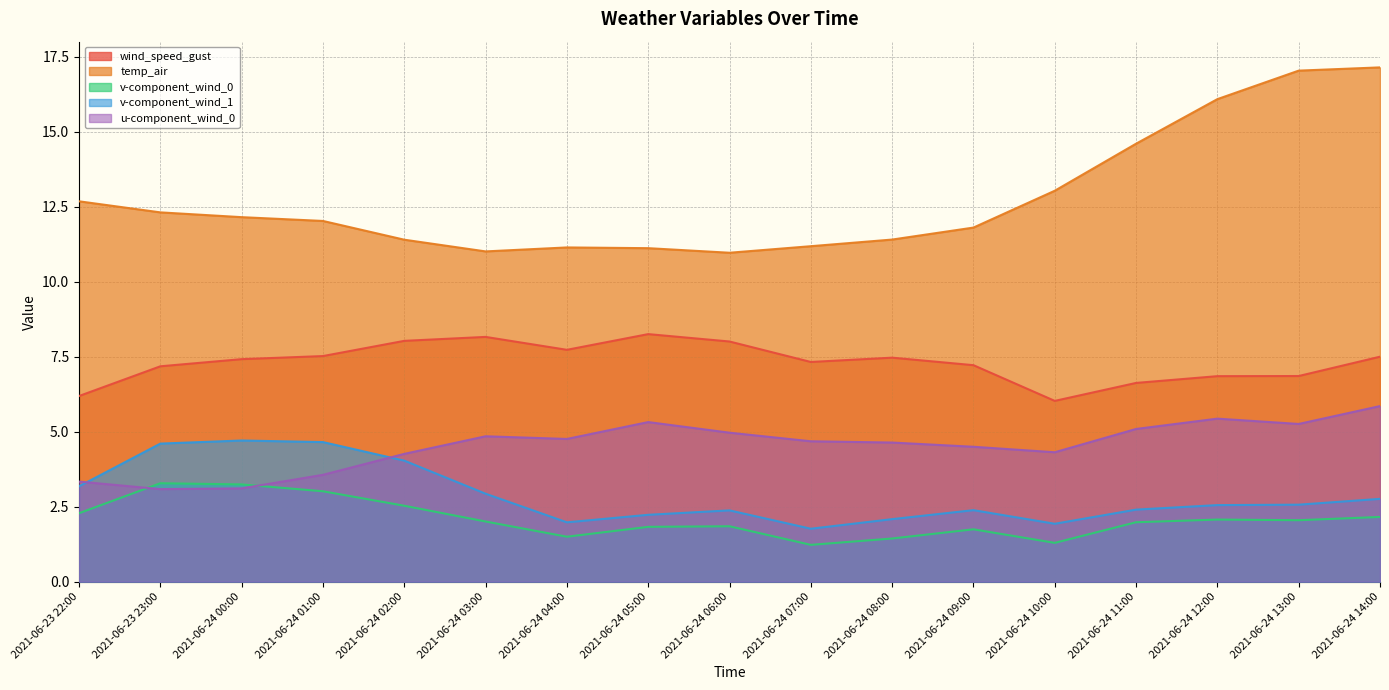

Reading left to right, transcribe all the data shown in this chart.

wind_speed_gust: 2021-06-23 22:00=6.2	2021-06-23 23:00=7.2	2021-06-24 00:00=7.4	2021-06-24 01:00=7.5	2021-06-24 02:00=8.0	2021-06-24 03:00=8.2	2021-06-24 04:00=7.7	2021-06-24 05:00=8.3	2021-06-24 06:00=8.0	2021-06-24 07:00=7.3	2021-06-24 08:00=7.5	2021-06-24 09:00=7.2	2021-06-24 10:00=6.0	2021-06-24 11:00=6.6	2021-06-24 12:00=6.9	2021-06-24 13:00=6.9	2021-06-24 14:00=7.5
temp_air: 2021-06-23 22:00=12.7	2021-06-23 23:00=12.3	2021-06-24 00:00=12.2	2021-06-24 01:00=12.0	2021-06-24 02:00=11.4	2021-06-24 03:00=11.0	2021-06-24 04:00=11.1	2021-06-24 05:00=11.1	2021-06-24 06:00=11.0	2021-06-24 07:00=11.2	2021-06-24 08:00=11.4	2021-06-24 09:00=11.8	2021-06-24 10:00=13.0	2021-06-24 11:00=14.6	2021-06-24 12:00=16.1	2021-06-24 13:00=17.0	2021-06-24 14:00=17.1
v-component_wind_0: 2021-06-23 22:00=2.3	2021-06-23 23:00=3.3	2021-06-24 00:00=3.2	2021-06-24 01:00=3.0	2021-06-24 02:00=2.5	2021-06-24 03:00=2.0	2021-06-24 04:00=1.5	2021-06-24 05:00=1.8	2021-06-24 06:00=1.8	2021-06-24 07:00=1.2	2021-06-24 08:00=1.4	2021-06-24 09:00=1.7	2021-06-24 10:00=1.3	2021-06-24 11:00=2.0	2021-06-24 12:00=2.1	2021-06-24 13:00=2.0	2021-06-24 14:00=2.2
v-component_wind_1: 2021-06-23 22:00=3.2	2021-06-23 23:00=4.6	2021-06-24 00:00=4.7	2021-06-24 01:00=4.7	2021-06-24 02:00=4.0	2021-06-24 03:00=2.9	2021-06-24 04:00=2.0	2021-06-24 05:00=2.2	2021-06-24 06:00=2.4	2021-06-24 07:00=1.8	2021-06-24 08:00=2.1	2021-06-24 09:00=2.4	2021-06-24 10:00=1.9	2021-06-24 11:00=2.4	2021-06-24 12:00=2.6	2021-06-24 13:00=2.6	2021-06-24 14:00=2.8
u-component_wind_0: 2021-06-23 22:00=3.3	2021-06-23 23:00=3.1	2021-06-24 00:00=3.1	2021-06-24 01:00=3.6	2021-06-24 02:00=4.3	2021-06-24 03:00=4.8	2021-06-24 04:00=4.8	2021-06-24 05:00=5.3	2021-06-24 06:00=5.0	2021-06-24 07:00=4.7	2021-06-24 08:00=4.6	2021-06-24 09:00=4.5	2021-06-24 10:00=4.3	2021-06-24 11:00=5.1	2021-06-24 12:00=5.4	2021-06-24 13:00=5.3	2021-06-24 14:00=5.9